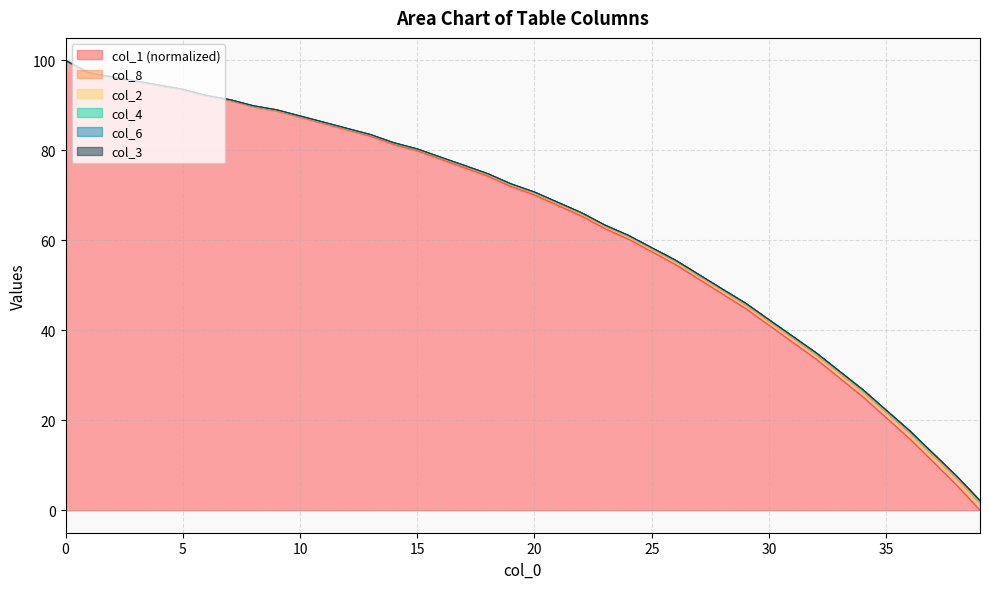

Reading left to right, transcribe all the data shown in this chart.

col_1: 0=100.0	1=97.2	2=96.3	3=95.3	4=94.4	5=93.5	6=92.1	7=91.1	8=89.7	9=88.8	10=87.4	11=86.0	12=84.6	13=83.2	14=81.3	15=79.9	16=78.0	17=76.2	18=74.3	19=72.0	20=70.1	21=67.8	22=65.4	23=62.6	24=60.3	25=57.5	26=54.7	27=51.4	28=48.1	29=44.9	30=41.1	31=37.4	32=33.6	33=29.4	34=25.2	35=20.6	36=15.9	37=10.7	38=5.6	39=0.0
col_8: 0=100.0	1=97.3	2=96.4	3=95.4	4=94.5	5=93.6	6=92.2	7=91.3	8=89.9	9=89.0	10=87.7	11=86.3	12=84.9	13=83.5	14=81.7	15=80.3	16=78.5	17=76.7	18=74.8	19=72.6	20=70.7	21=68.4	22=66.2	23=63.4	24=61.1	25=58.4	26=55.6	27=52.4	28=49.2	29=46.0	30=42.4	31=38.7	32=35.1	33=30.9	34=26.8	35=22.3	36=17.7	37=12.6	38=7.6	39=2.1
col_2: 0=100.0	1=97.2	2=96.3	3=95.3	4=94.4	5=93.5	6=92.1	7=91.2	8=89.8	9=88.9	10=87.5	11=86.1	12=84.7	13=83.4	14=81.5	15=80.1	16=78.3	17=76.5	18=74.6	19=72.3	20=70.5	21=68.2	22=65.9	23=63.1	24=60.8	25=58.1	26=55.3	27=52.1	28=48.9	29=45.6	30=42.0	31=38.3	32=34.6	33=30.4	34=26.3	35=21.7	36=17.1	37=12.0	38=7.0	39=1.5
col_4: 0=100.0	1=97.3	2=96.3	3=95.4	4=94.5	5=93.6	6=92.2	7=91.3	8=89.9	9=89.0	10=87.6	11=86.2	12=84.9	13=83.5	14=81.7	15=80.3	16=78.4	17=76.6	18=74.8	19=72.5	20=70.7	21=68.4	22=66.1	23=63.3	24=61.1	25=58.3	26=55.6	27=52.3	28=49.1	29=45.9	30=42.3	31=38.6	32=34.9	33=30.8	34=26.7	35=22.1	36=17.5	37=12.5	38=7.5	39=2.0
col_6: 0=100.0	1=97.3	2=96.3	3=95.4	4=94.5	5=93.6	6=92.2	7=91.3	8=89.9	9=89.0	10=87.6	11=86.3	12=84.9	13=83.5	14=81.7	15=80.3	16=78.5	17=76.6	18=74.8	19=72.5	20=70.7	21=68.4	22=66.1	23=63.4	24=61.1	25=58.3	26=55.6	27=52.4	28=49.2	29=46.0	30=42.3	31=38.7	32=35.0	33=30.9	34=26.8	35=22.2	36=17.6	37=12.6	38=7.5	39=2.0